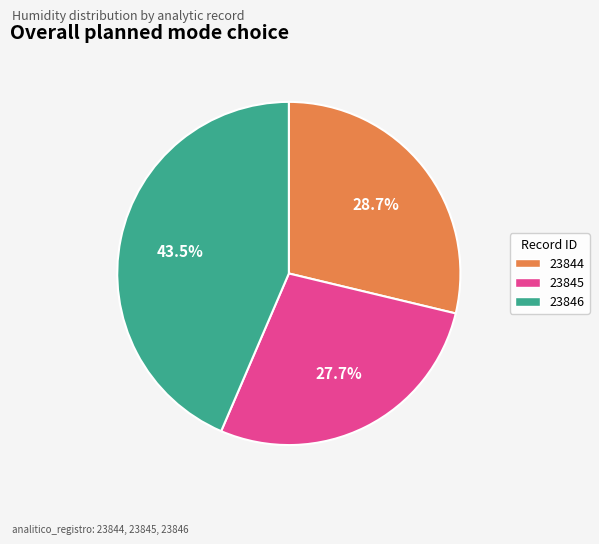

To the nearest percent, what is the combined percentage of 23844 and 23845?

56%